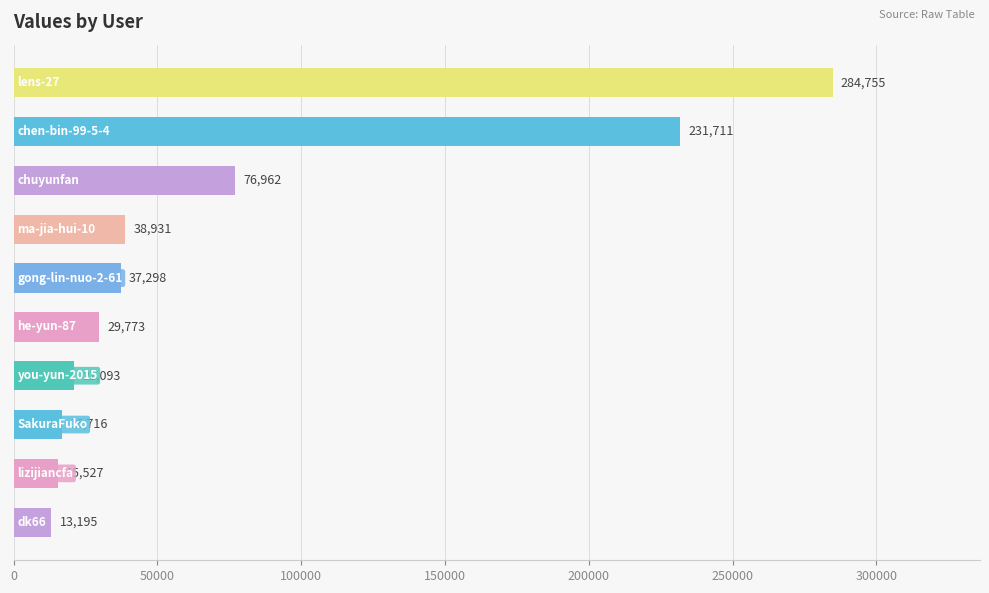

What is the sum of all values?

765961